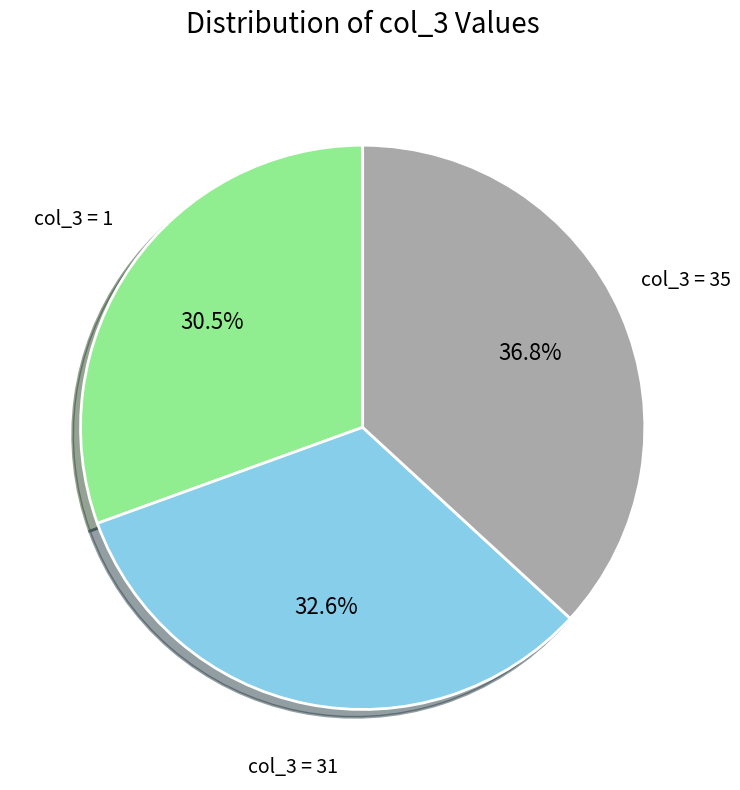

Is there a majority slice in this chart?

No